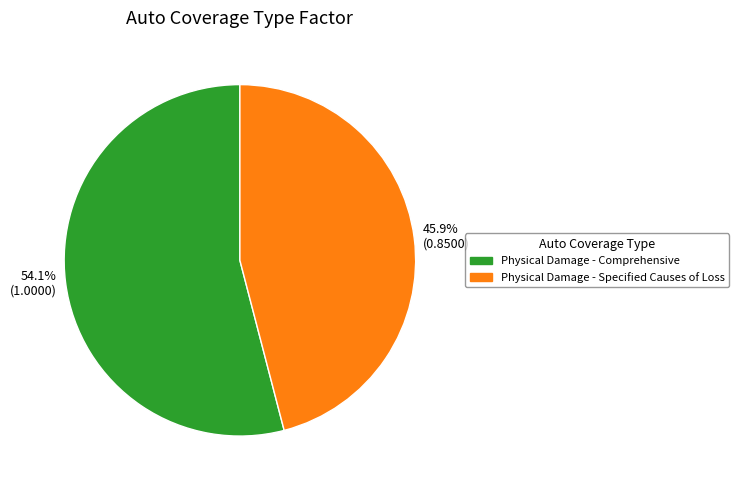

What is the smallest slice in the pie chart?

45.9% (0.8500)